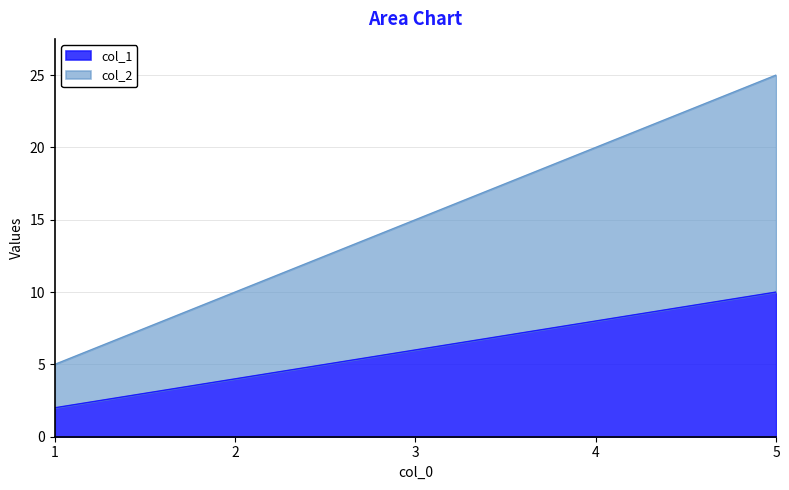

True or false: col_1 has more than 0 interior local peaks.

False